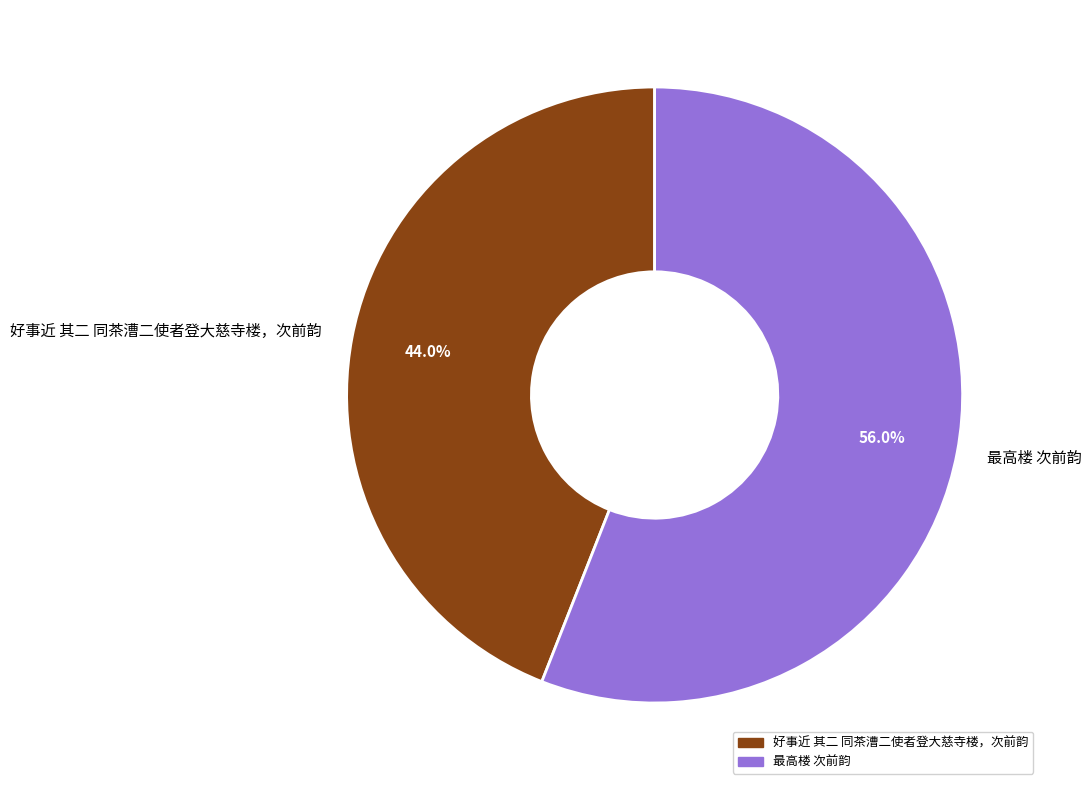

Which slice is the largest?

最高楼 次前韵